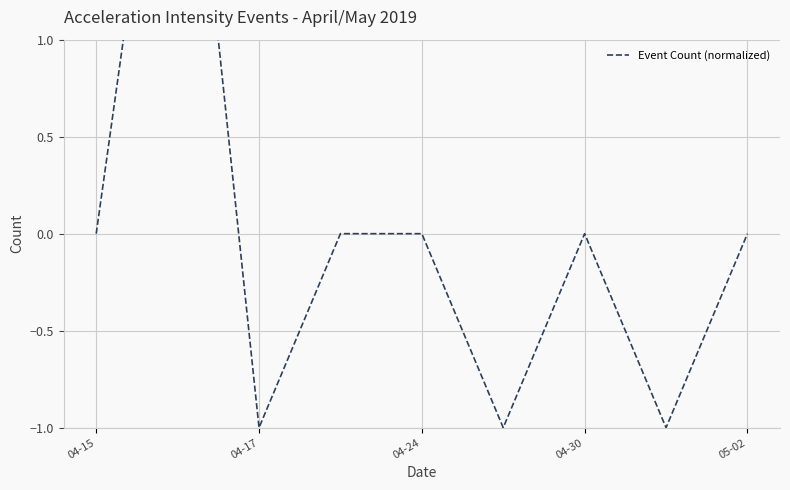

What is the smallest value displayed?

-1